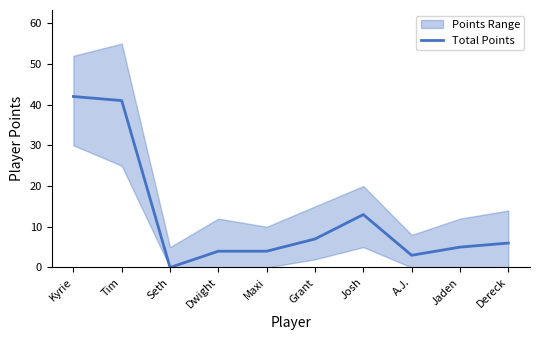

What is the difference between the values at Tim and Grant?

34